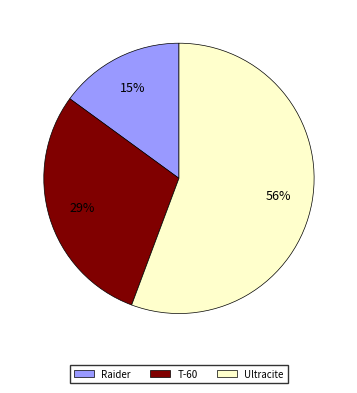

To the nearest percent, what percentage of the pie is Ultracite?

56%